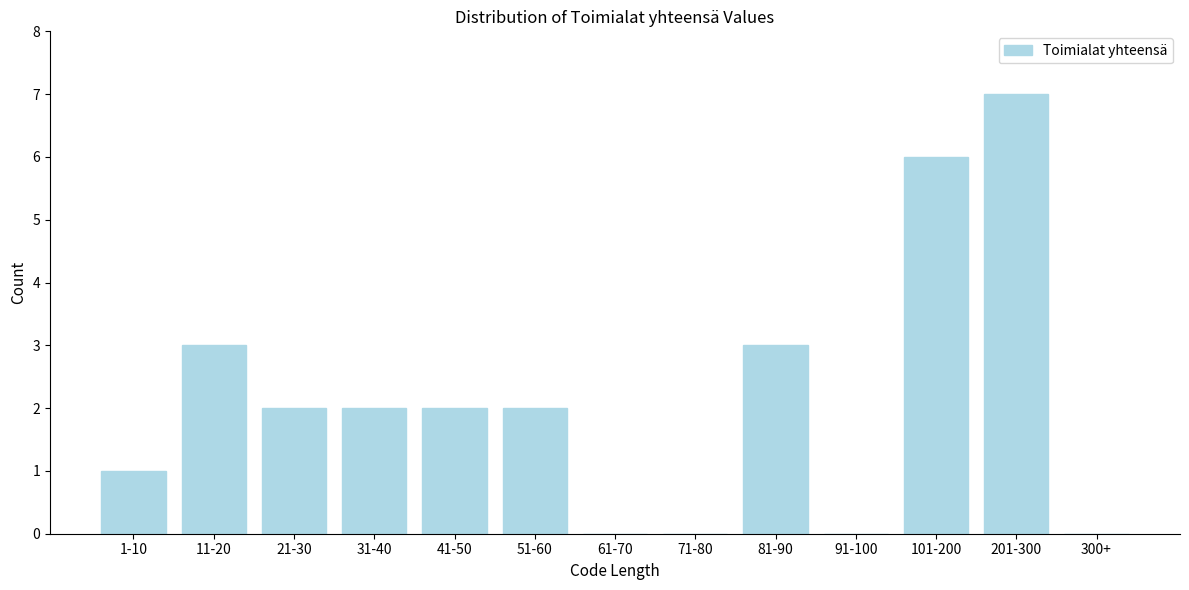

Reading left to right, transcribe all the data shown in this chart.

1-10=1	11-20=3	21-30=2	31-40=2	41-50=2	51-60=2	61-70=0	71-80=0	81-90=3	91-100=0	101-200=6	201-300=7	300+=0